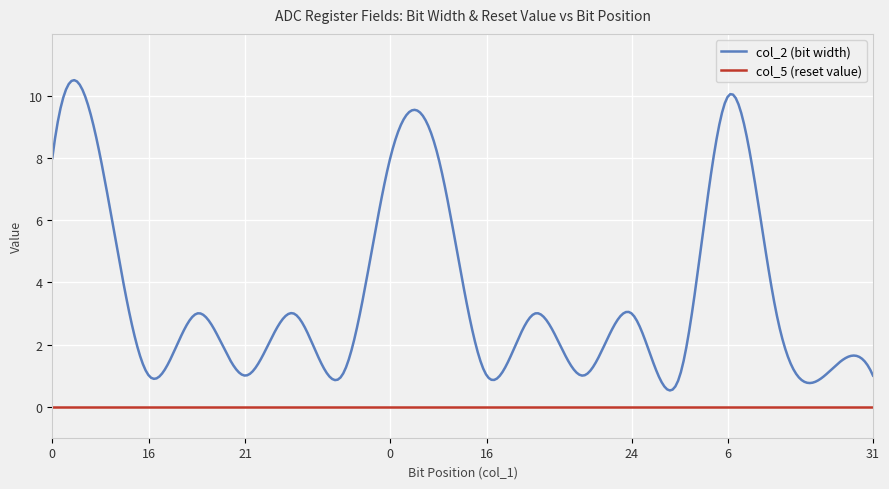

True or false: col_5 (reset value) and col_2 (bit width) intersect in this chart.

False